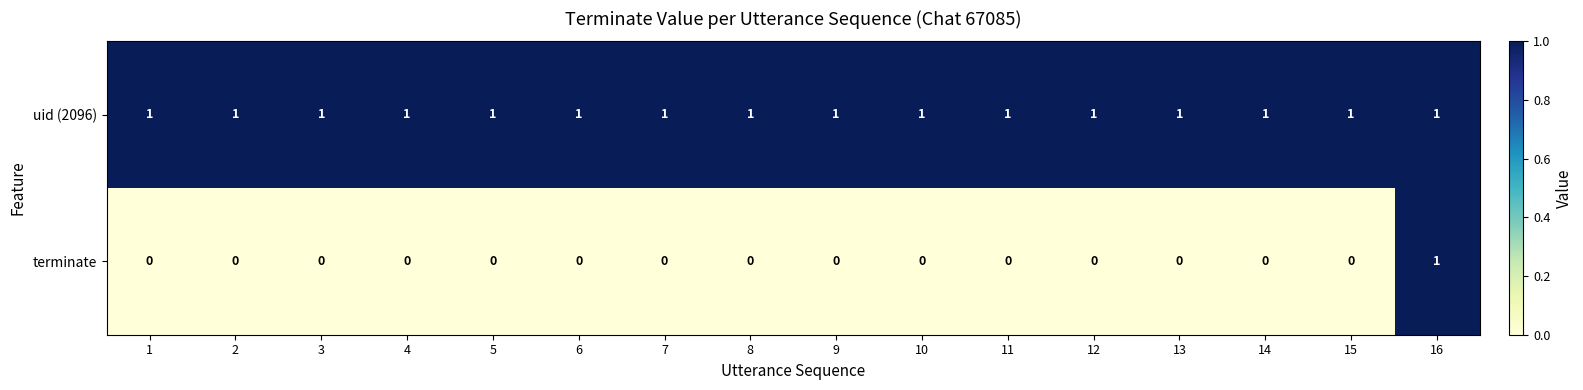

Is it true that uid (2096) equals 1 at 11?

True